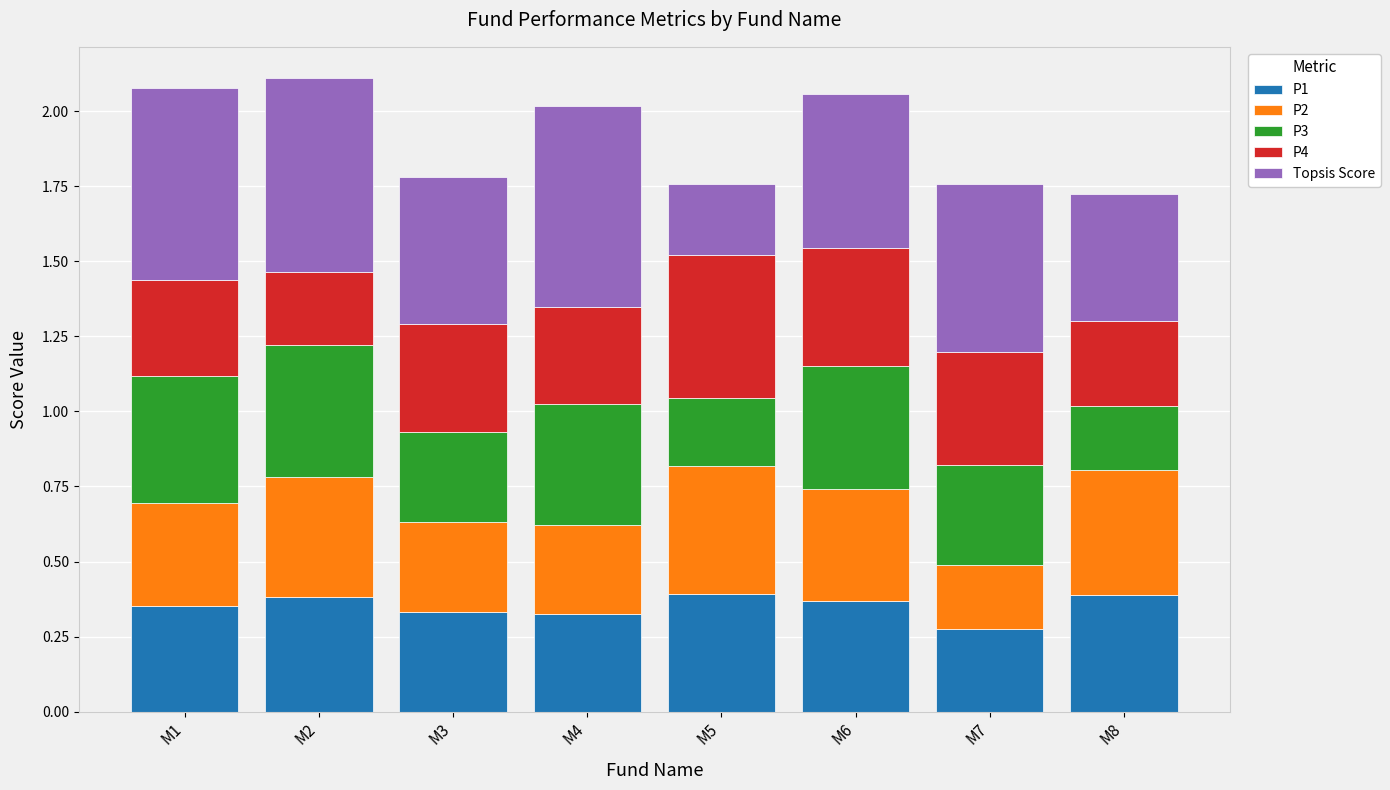

What is the sum of all P1 values?

2.8